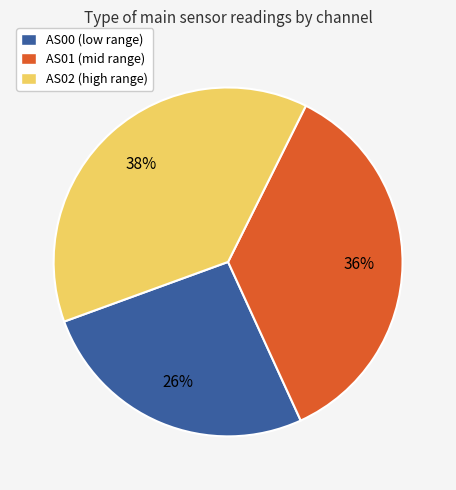

How many segments does this pie chart have?

3